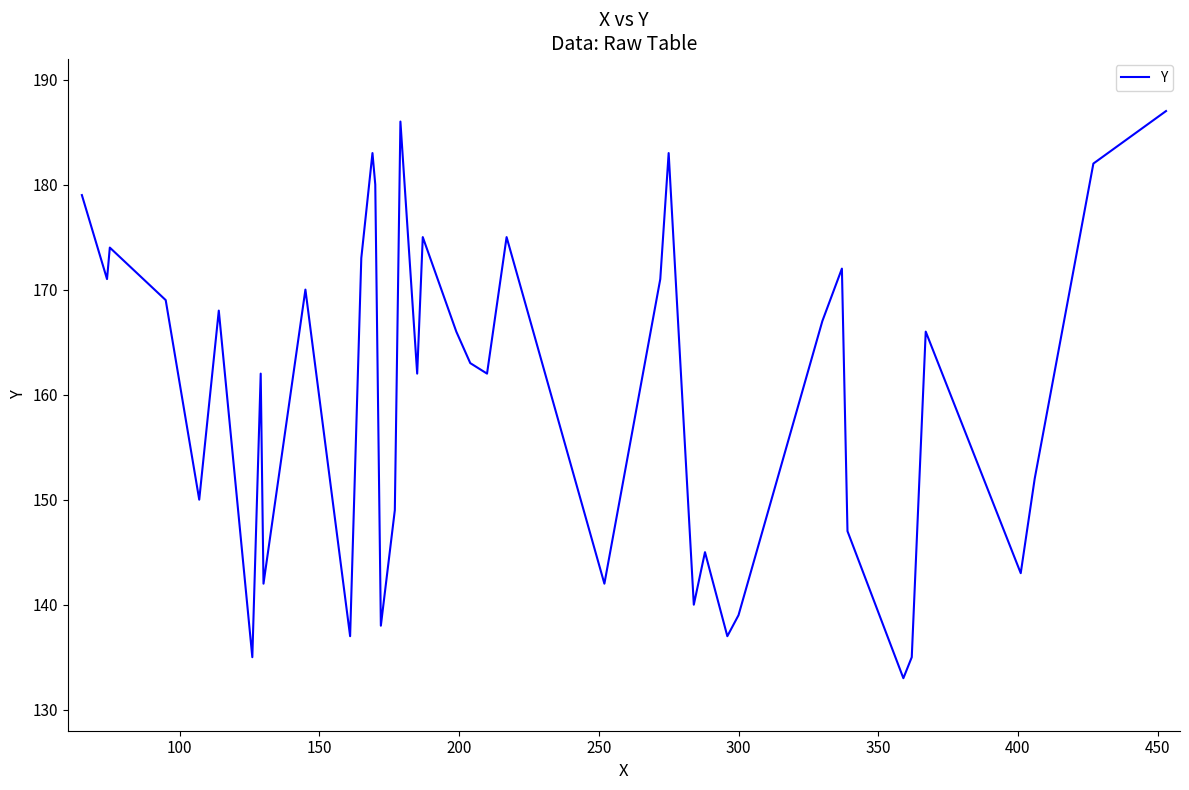

What is the sum of all values?

6410